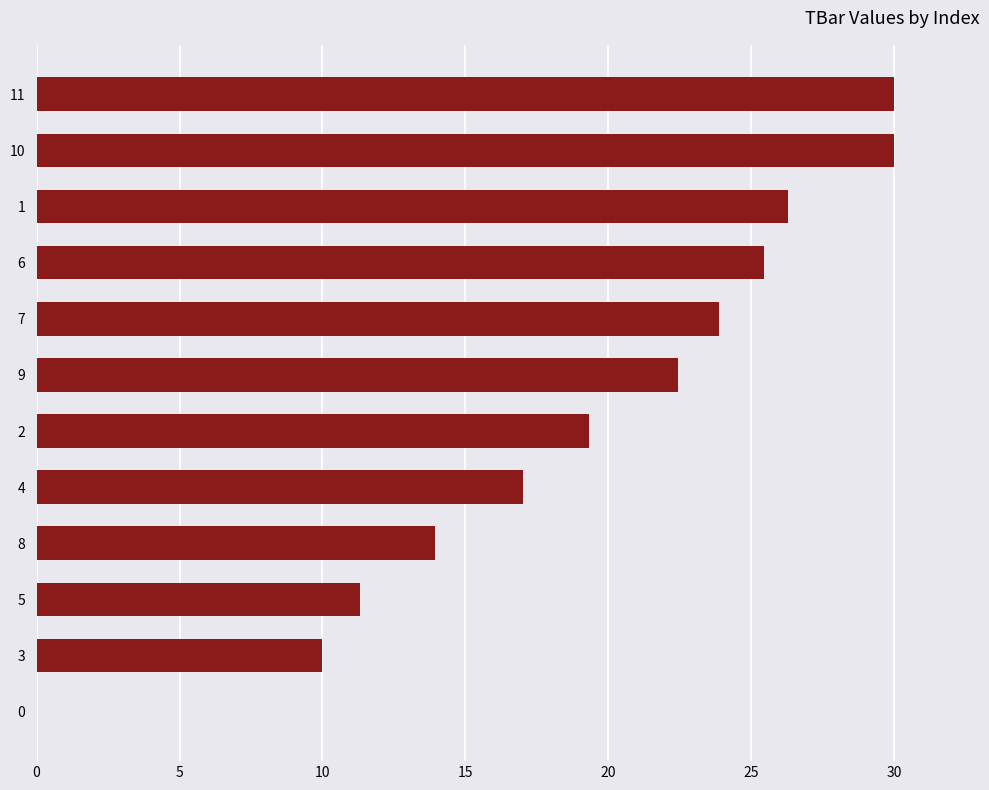

What is the maximum value shown in the chart?

30.0